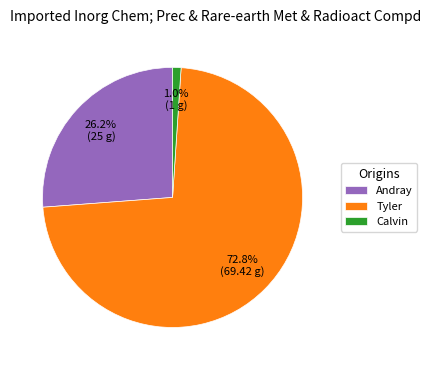

What portion of the pie excludes Andray?

73.8%